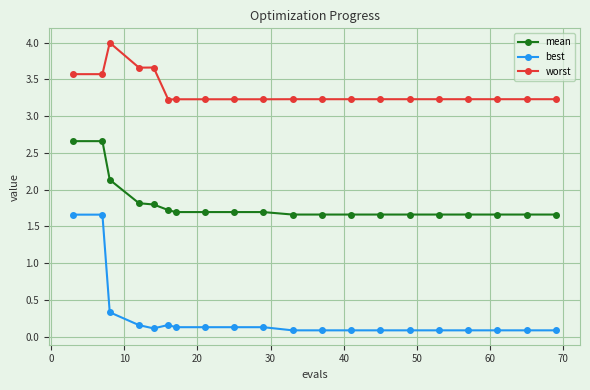

What are all the series names shown in the legend?

mean, best, worst